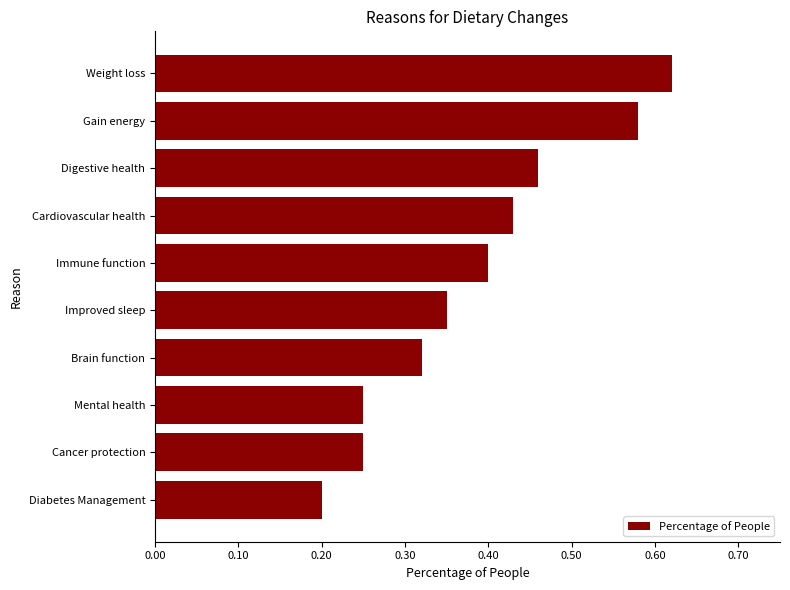

True or false: the data shows 0.2 at Diabetes Management.

True